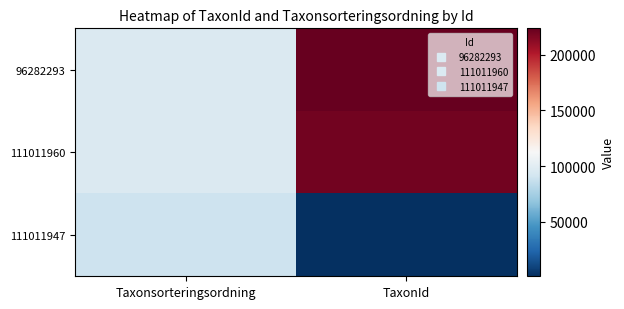

Which series has the largest total across all categories?

96282293